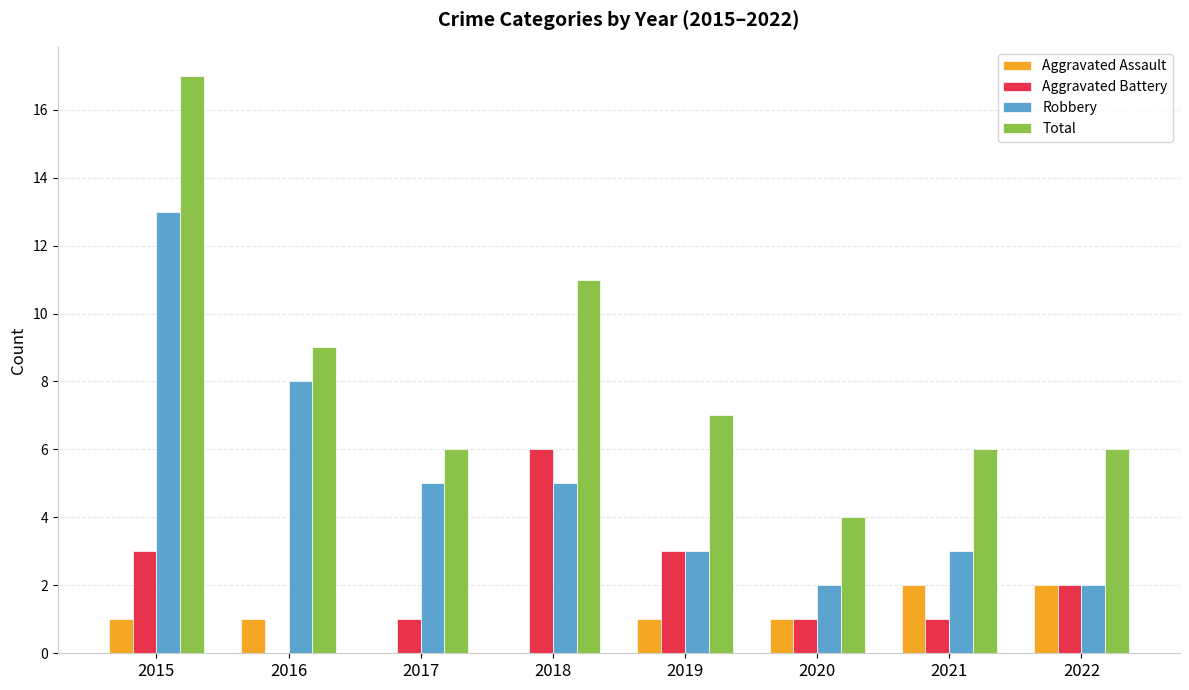

Reading right to left, what are all the values shown in this chart?

Aggravated Assault: 2	2	1	1	0	0	1	1
Aggravated Battery: 2	1	1	3	6	1	0	3
Robbery: 2	3	2	3	5	5	8	13
Total: 6	6	4	7	11	6	9	17